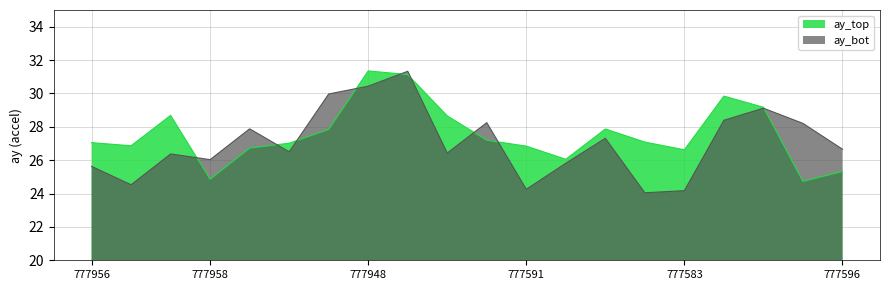

How many times do ay_top and ay_bot cross each other?

9